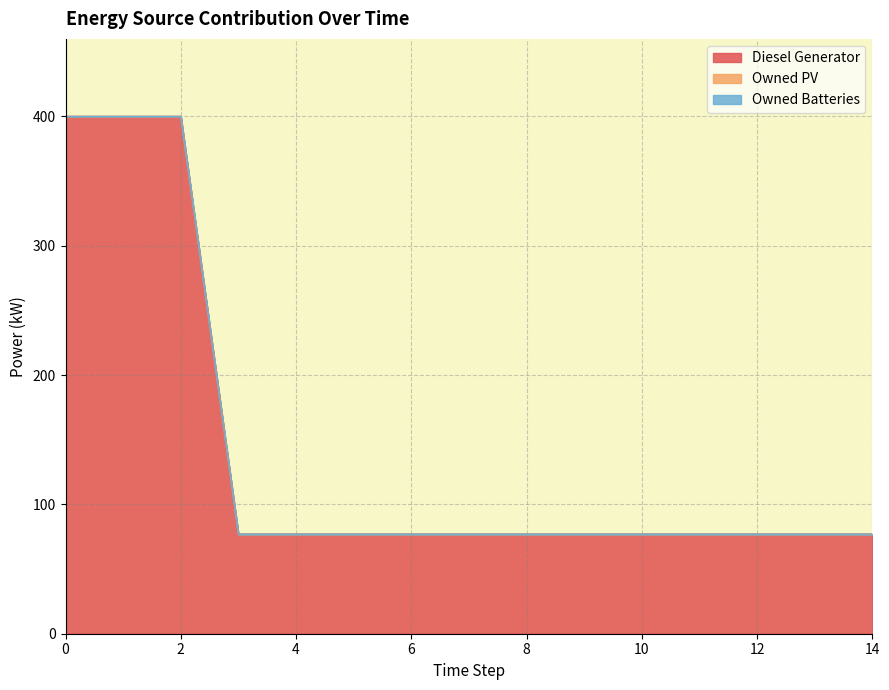

Reading left to right, extract all data points from this chart.

Diesel Generator: 400.0	400.0	400.0	77.0	77.0	77.0	77.0	77.0	77.0	77.0	77.0	77.0	77.0	77.0	77.0
Owned PV: 0.0	0.0	0.0	0.0	0.0	0.0	0.0	0.0	0.0	0.0	0.0	0.0	0.0	0.0	0.0
Owned Batteries: 0.0	0.0	0.0	0.0	0.0	0.0	0.0	0.0	0.0	0.0	0.0	0.0	0.0	0.0	0.0